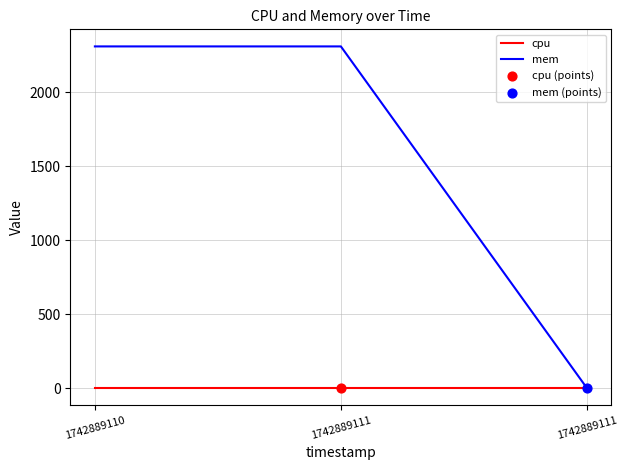

Does the chart have visible grid lines?

Yes